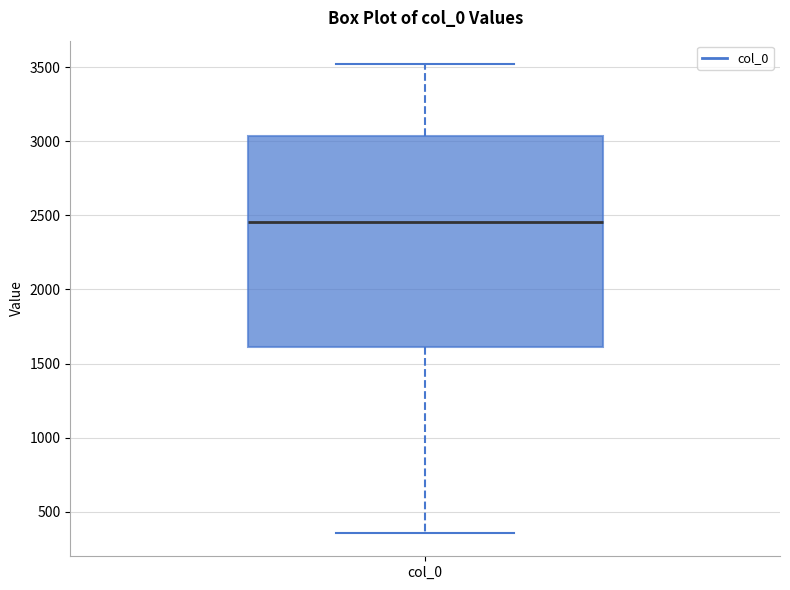

Where does the median line of the box for col_0 sit on the y-axis? The values are not printed on the chart, so give them approximately, as read against the axis.

2450